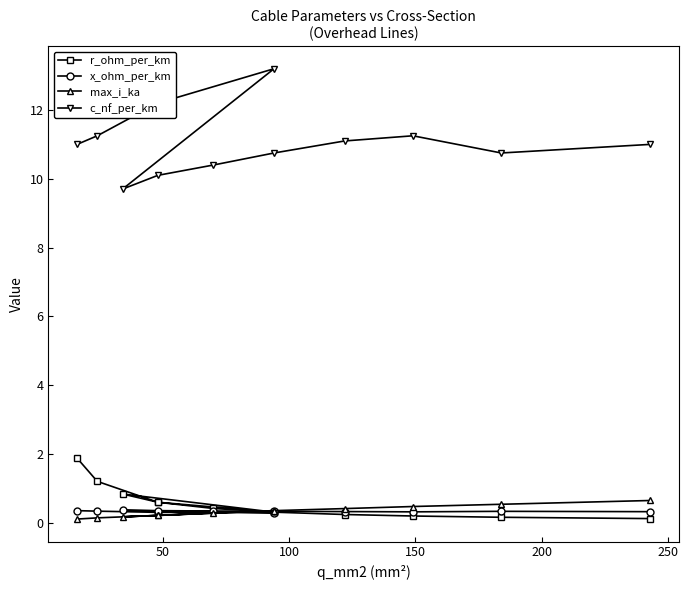

True or false: x_ohm_per_km has more than 0 points higher than both neighbors.

True